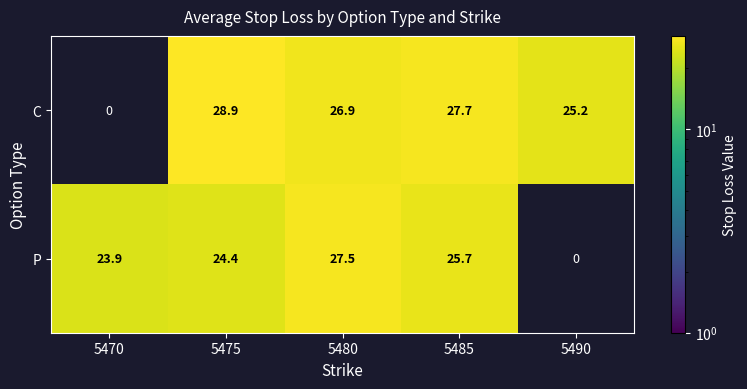

What is the spread (max minus min) of values at 5475?

4.5